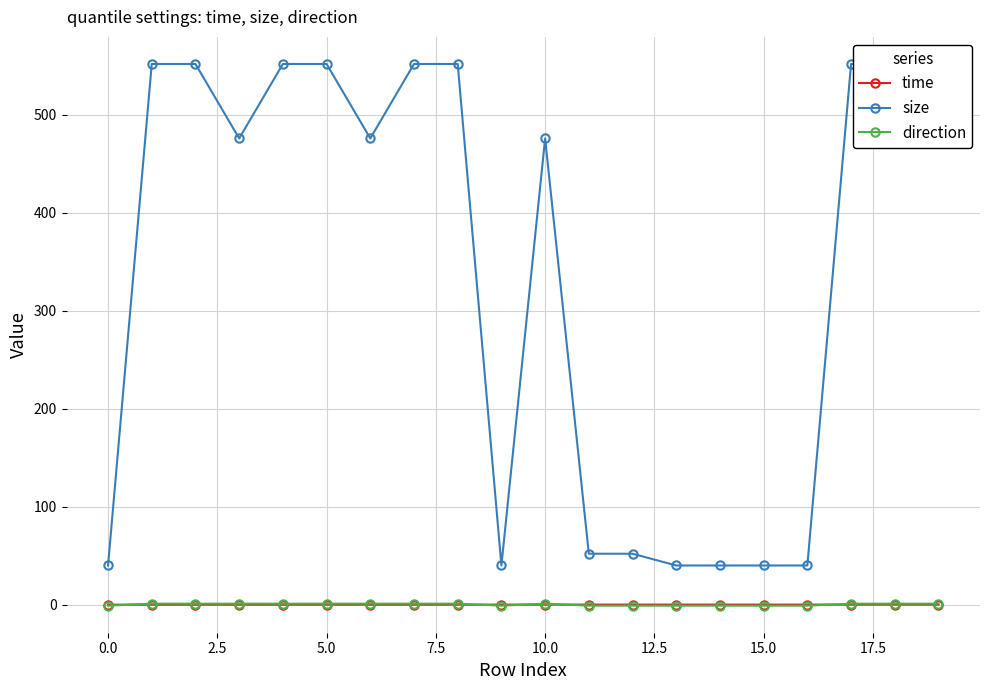

What are all the series names shown in the legend?

time, size, direction